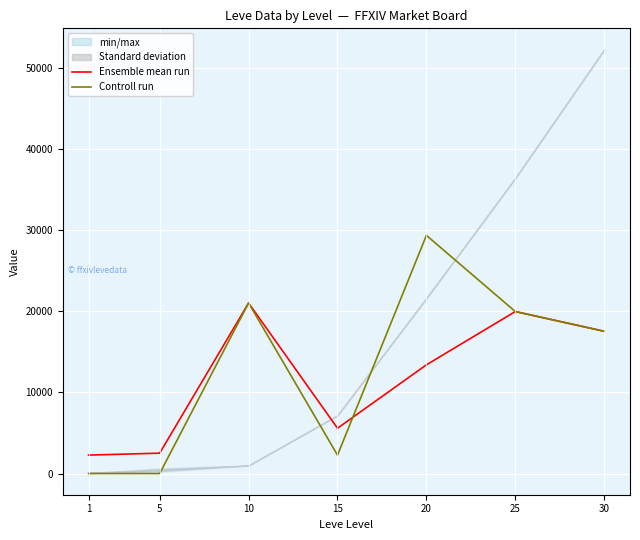

True or false: Controll run and Ensemble mean run intersect in this chart.

True